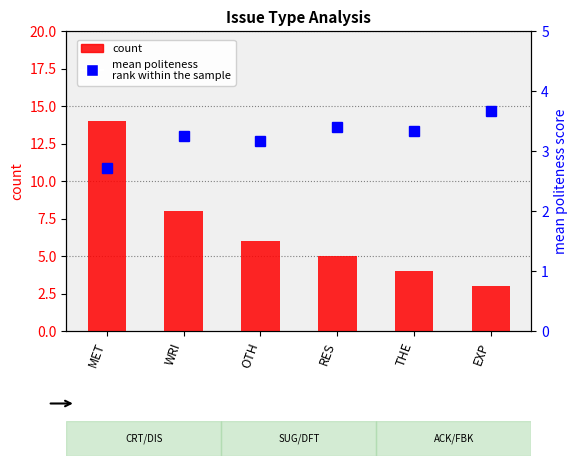

What is the smallest value displayed?

2.7